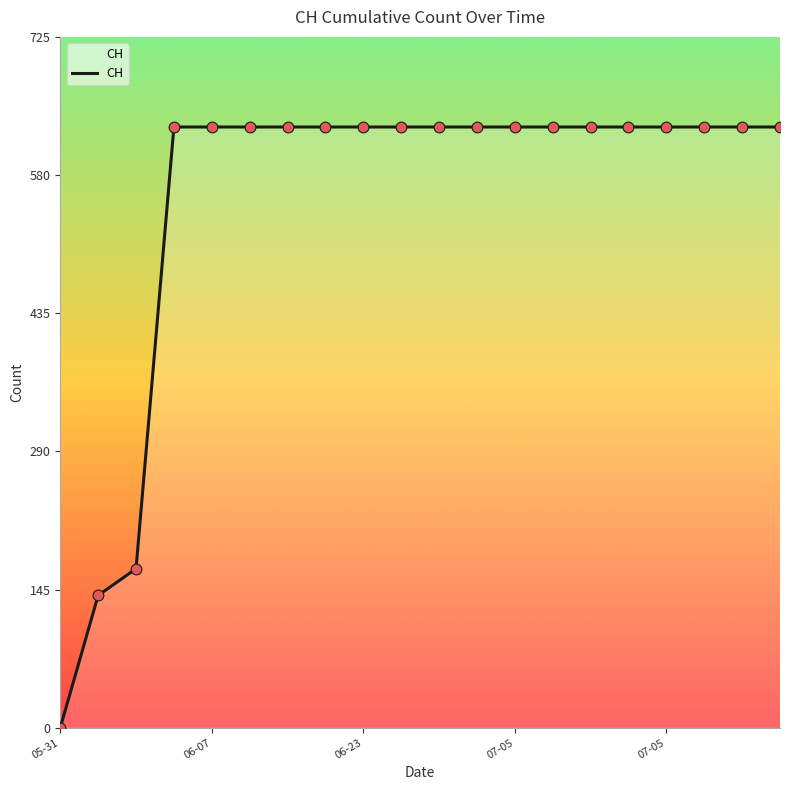

What is the difference between the maximum and minimum values?

631